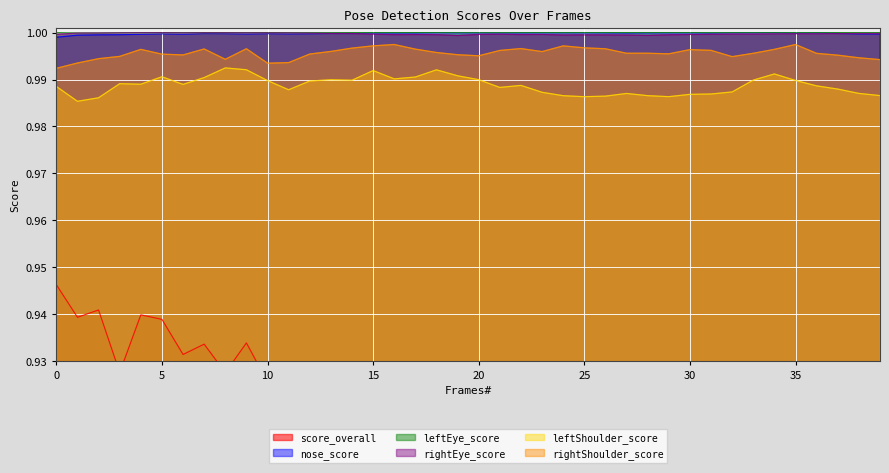

What is the value of the score_overall point at the 19th from the left?

0.9